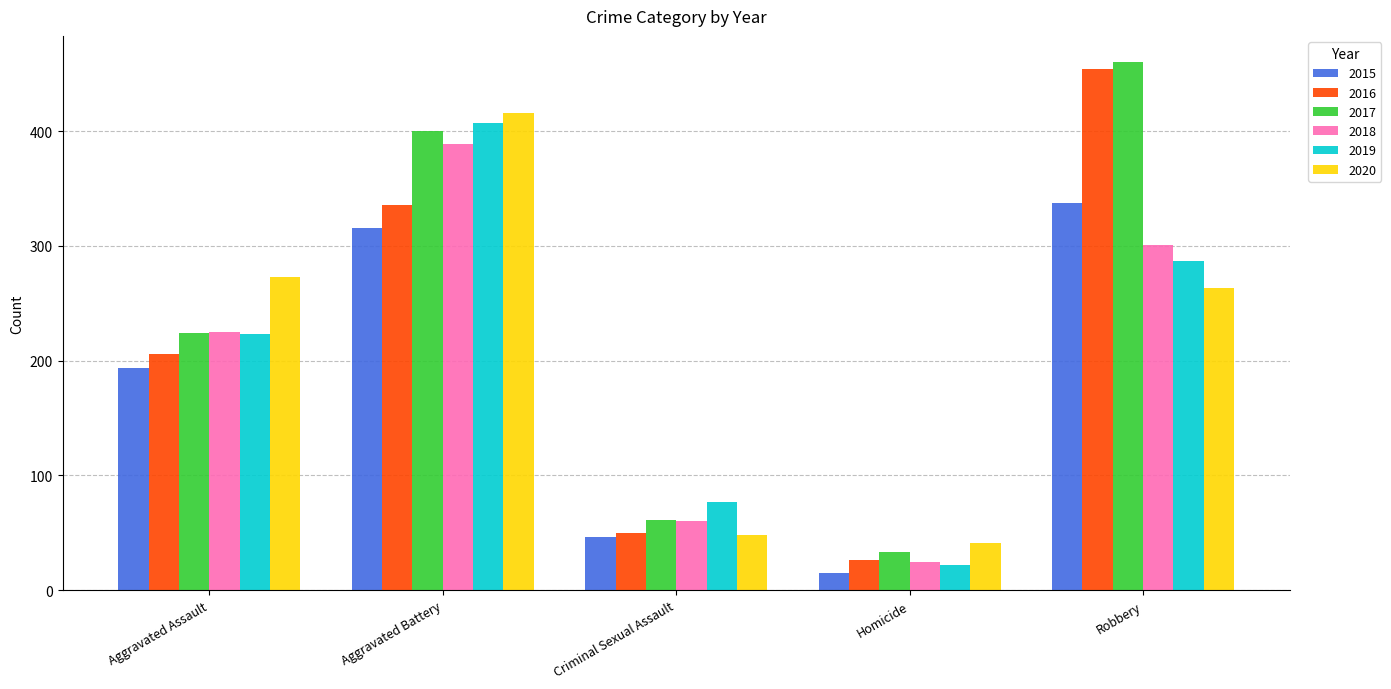

What is the sum of all 2015 values?

908